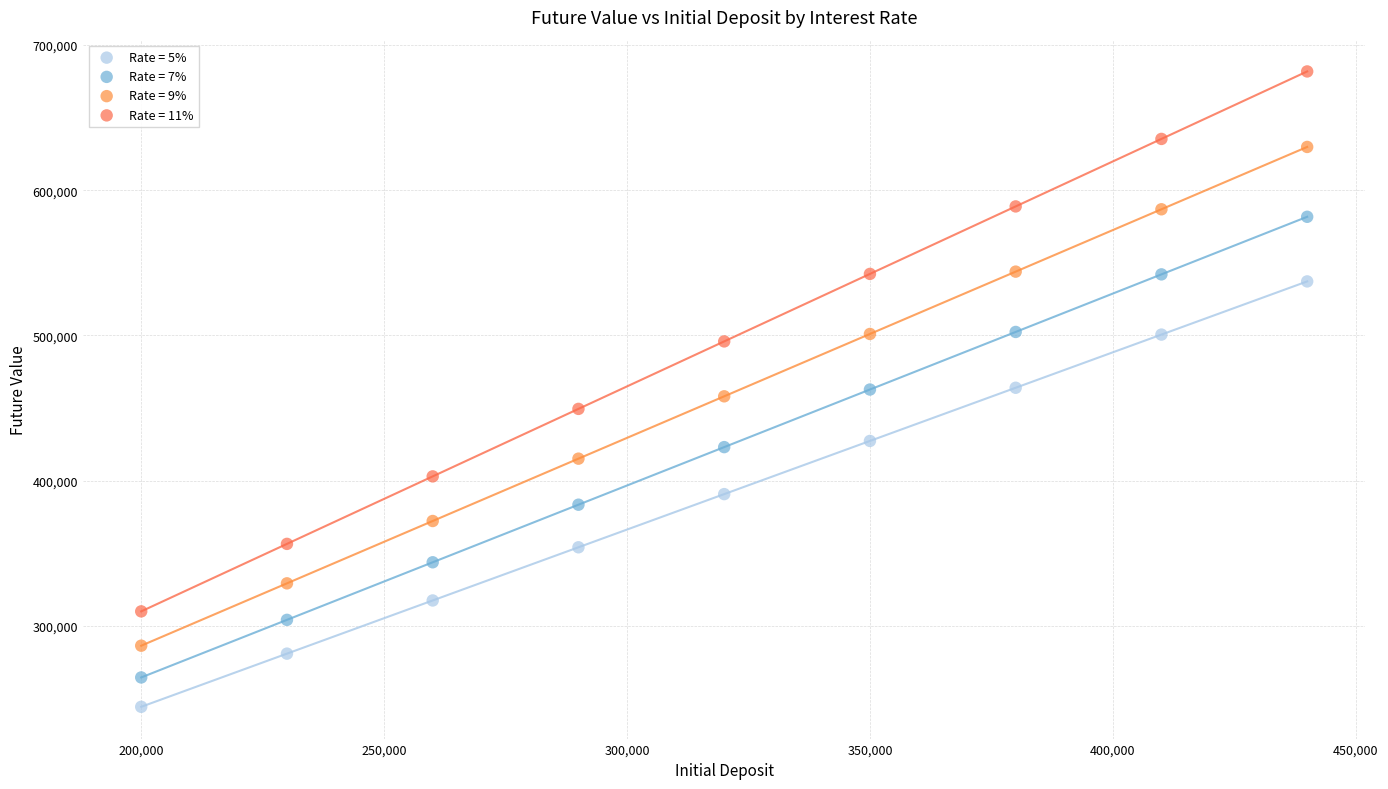

Across all data points, what is the range of Y values (max minus min)?

437644.1